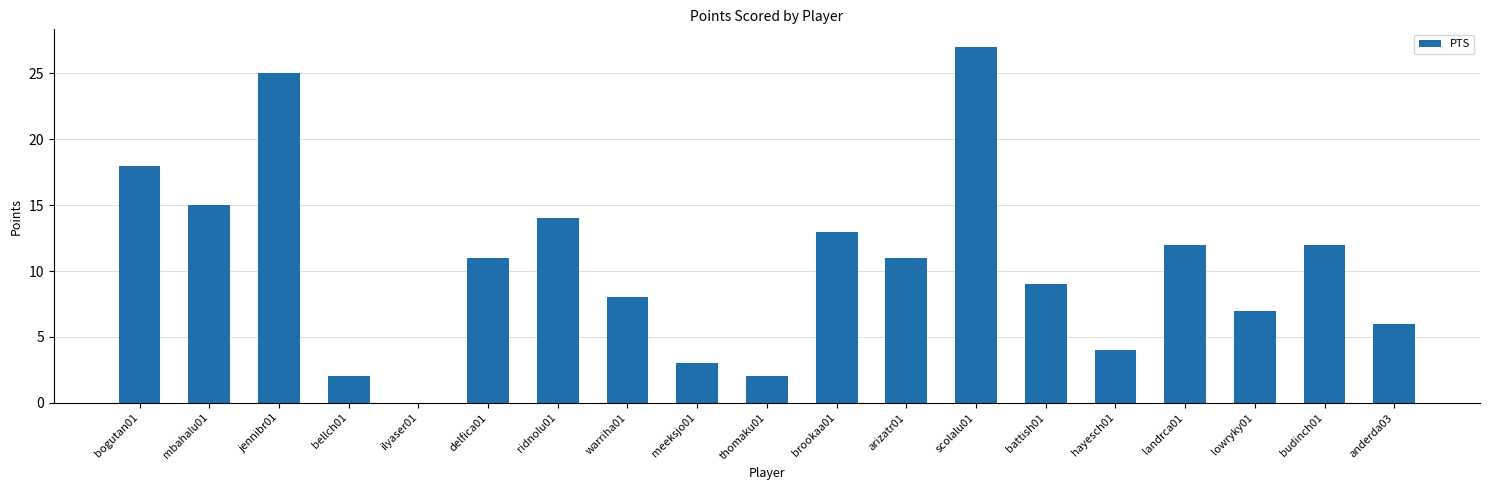

What is the maximum value shown in the chart?

27